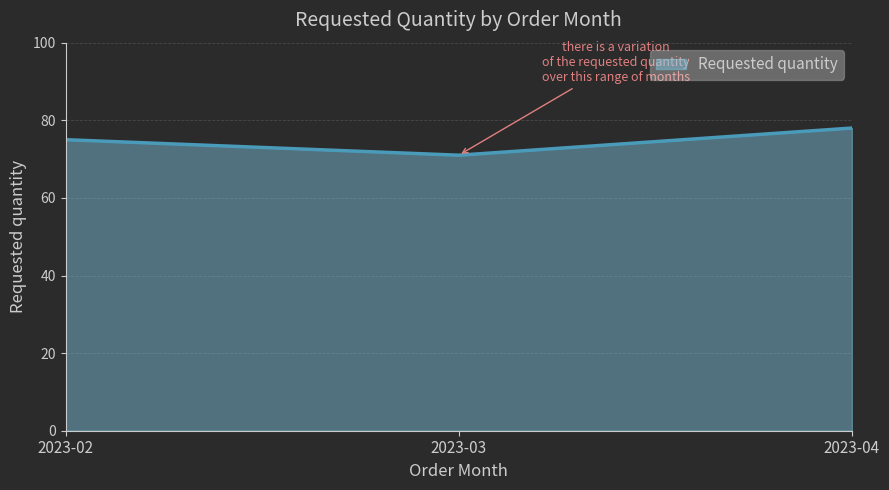

How many values are between 71 and 78?

3